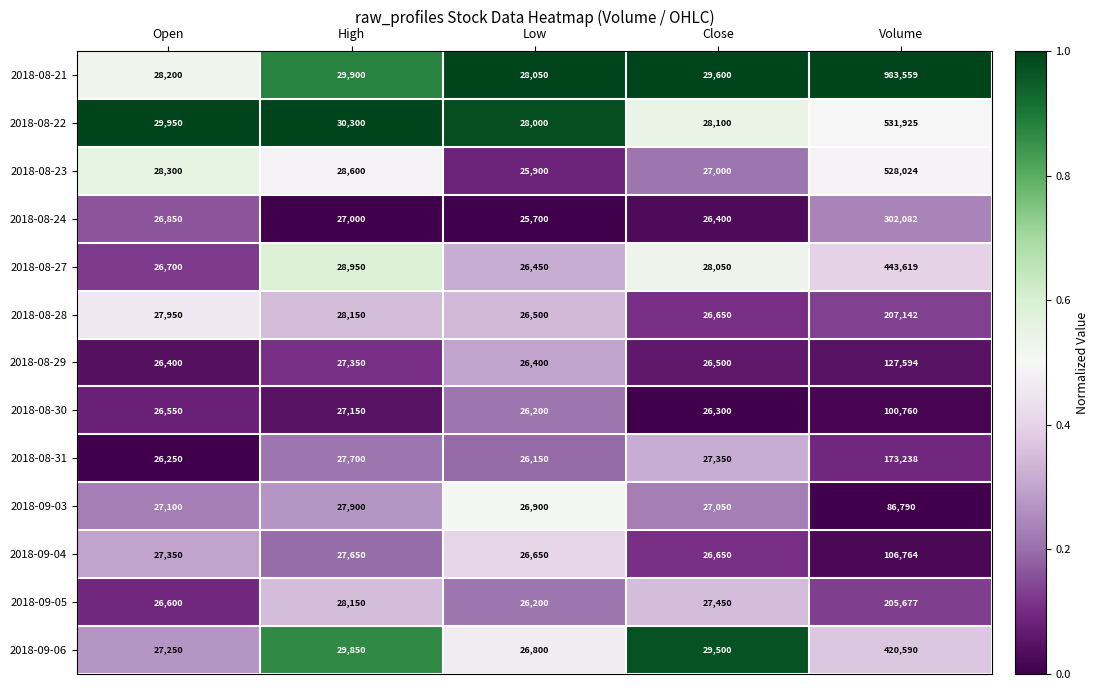

True or false: 2018-08-27 has a value of 28050 at Close.

True